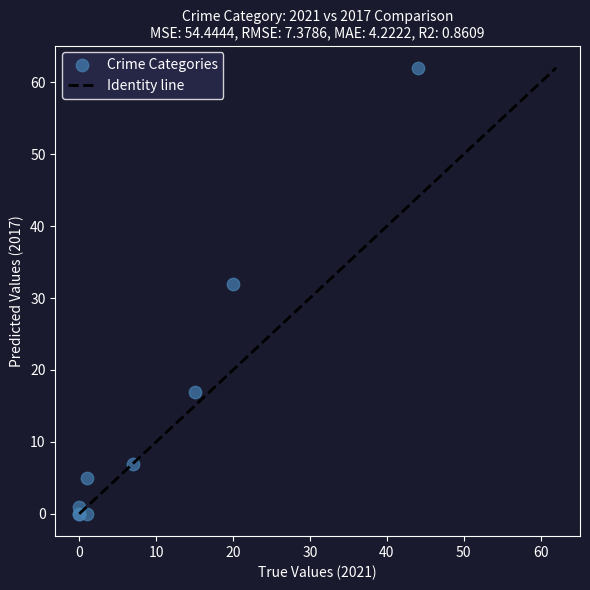

What Y value in the scatter plot is closest to 31?

32